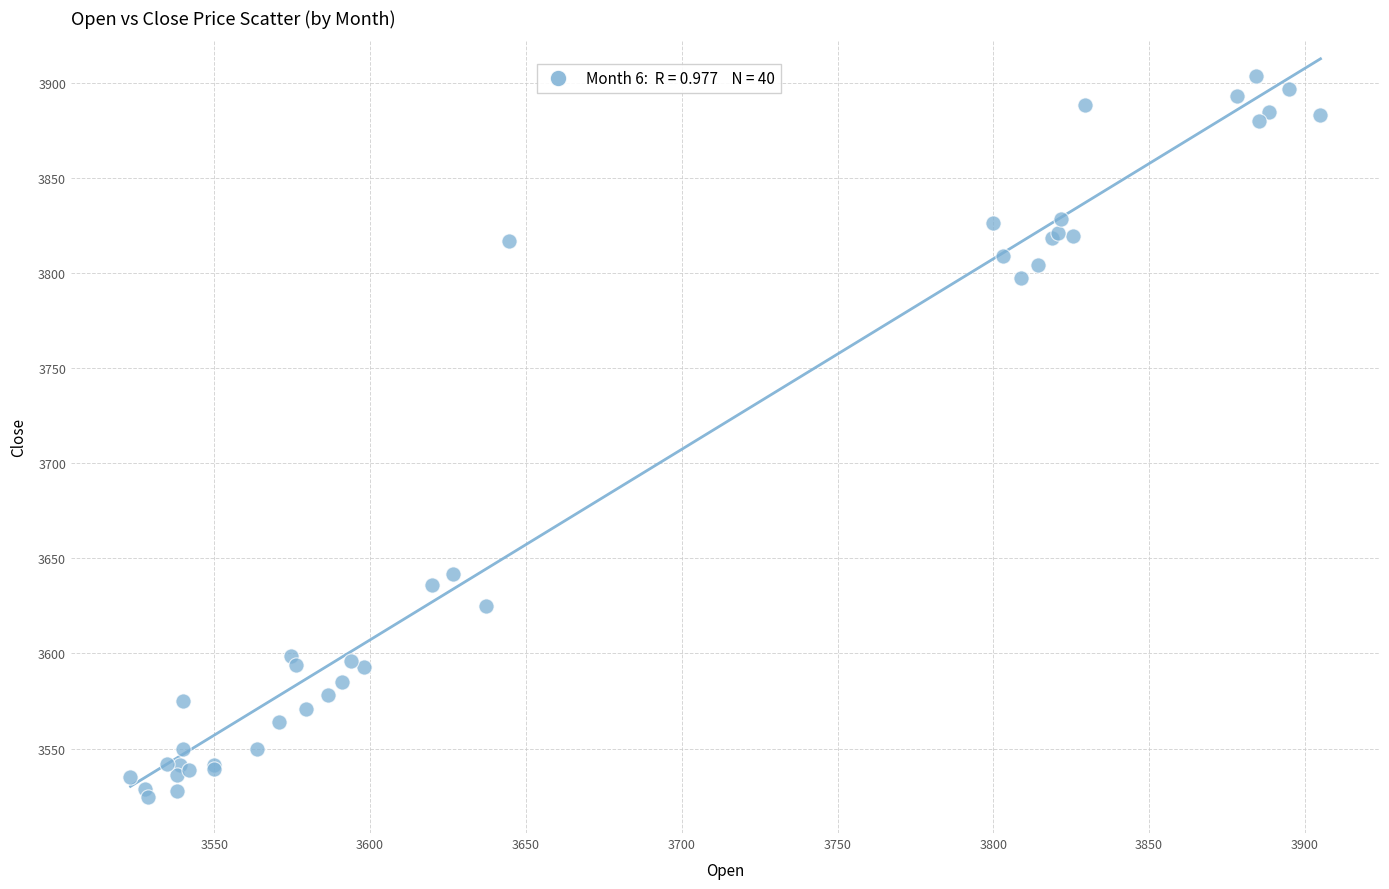

What Y value in the scatter plot is closest to 3713?

3641.9